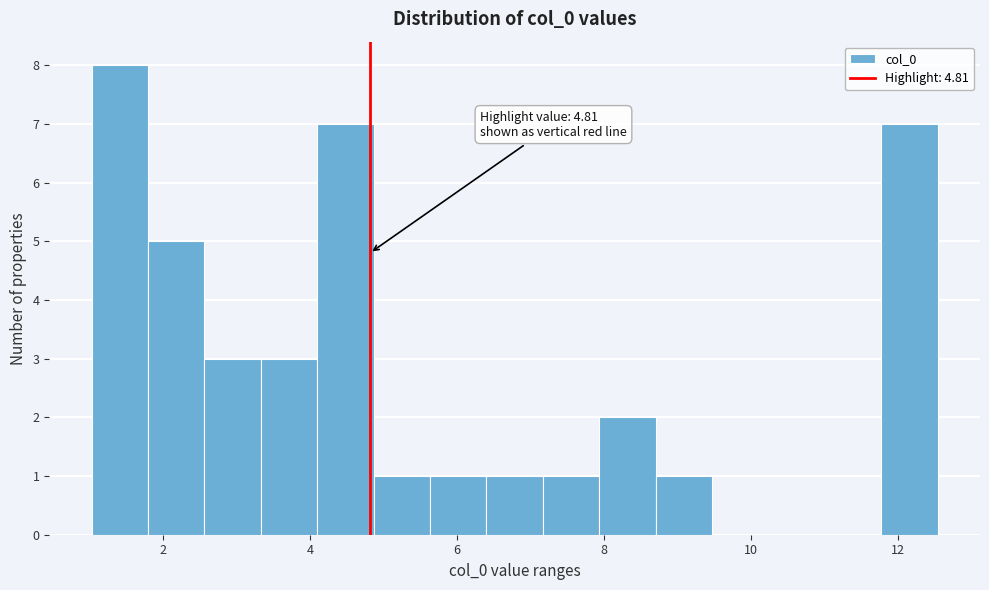

Around what value on the x-axis is the tallest bar? Give the approximate position of its centre, as read against the axis.

1.4